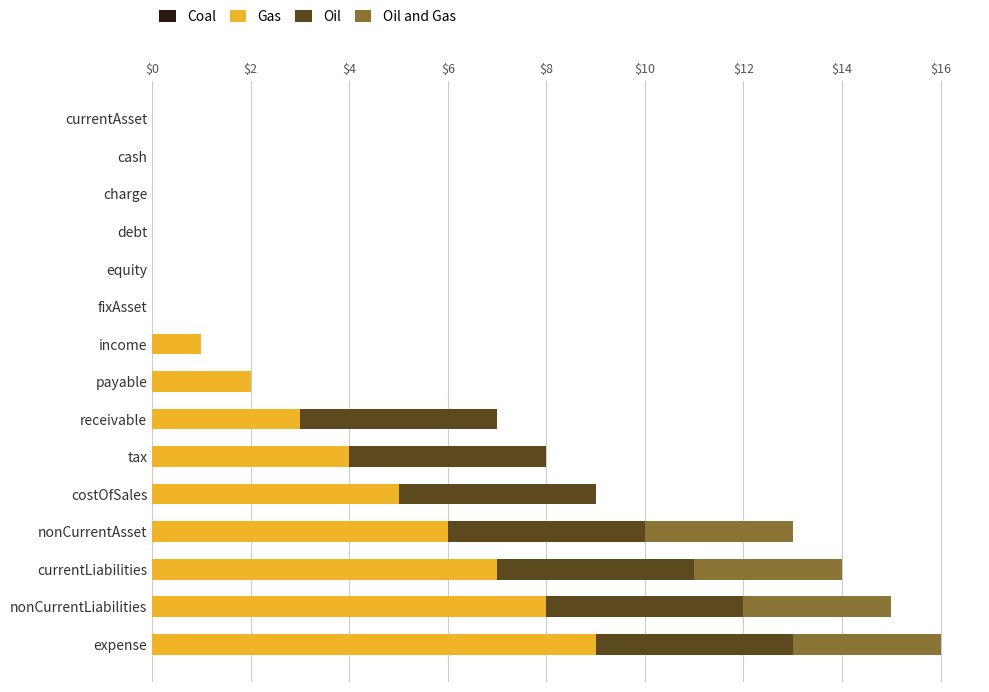

What is the total value across all series at receivable?

7